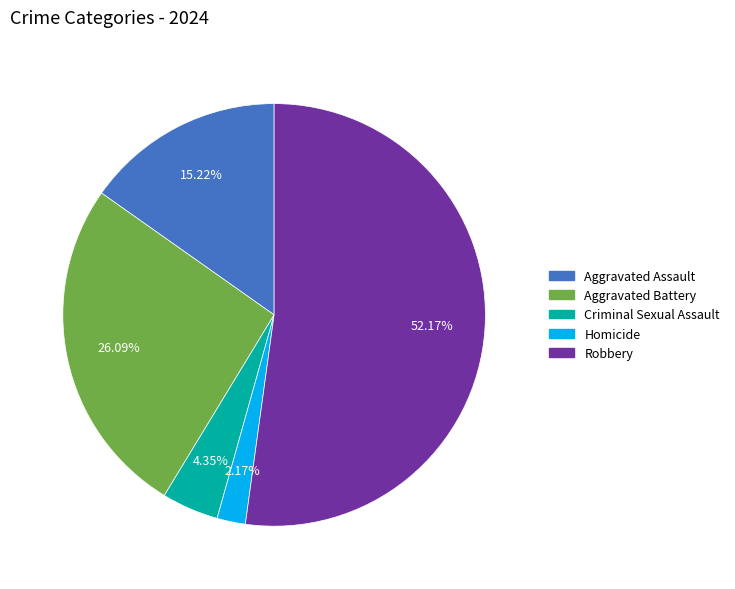

What percentage is the Criminal Sexual Assault slice, to the nearest percent?

4%